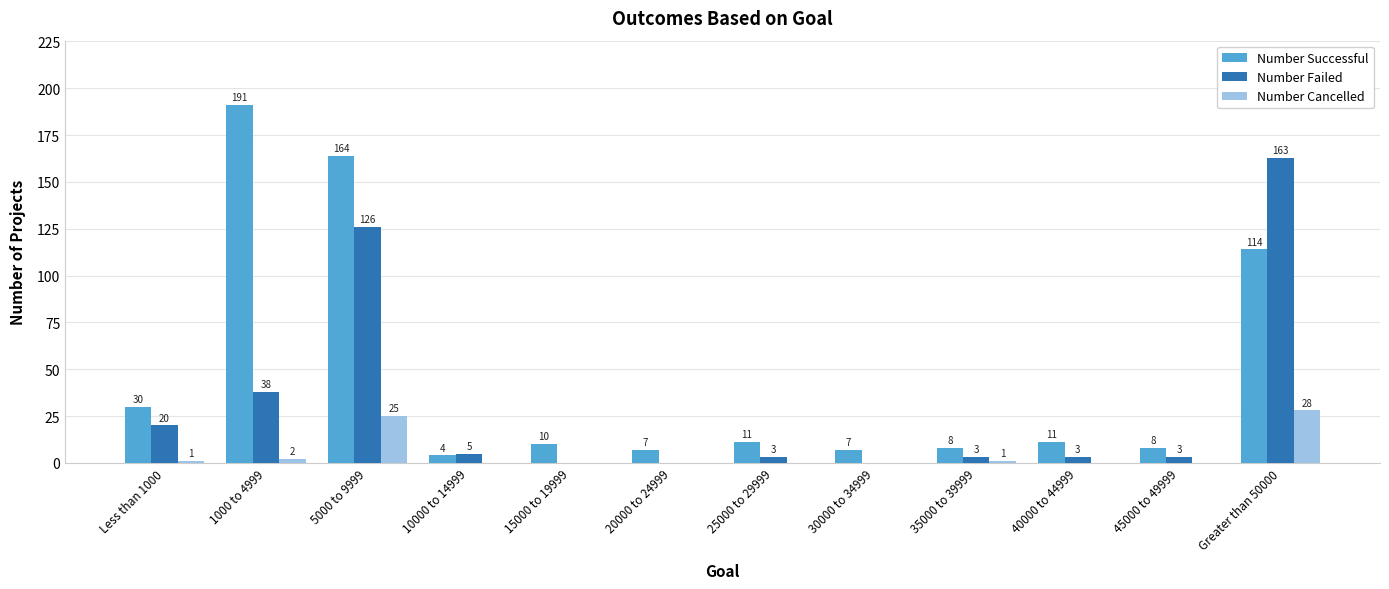

What is the average value of the Number Failed series?

30